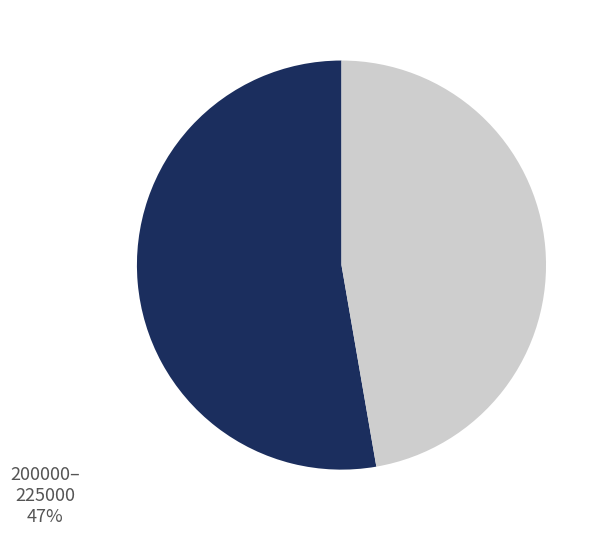

Does any single category account for the majority?

Yes